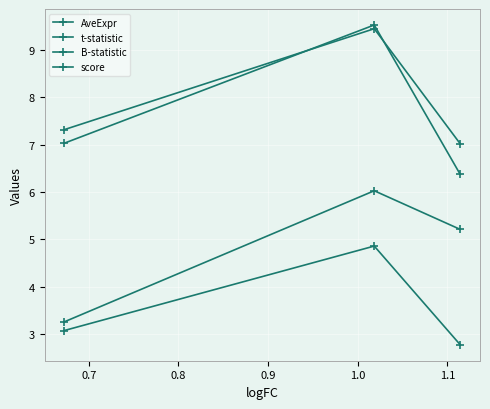

Reading right to left, list all the values displayed in this chart.

AveExpr: 6.4	9.5	7.0
t-statistic: 7.0	9.5	7.3
B-statistic: 2.8	4.9	3.1
score: 5.2	6.0	3.3